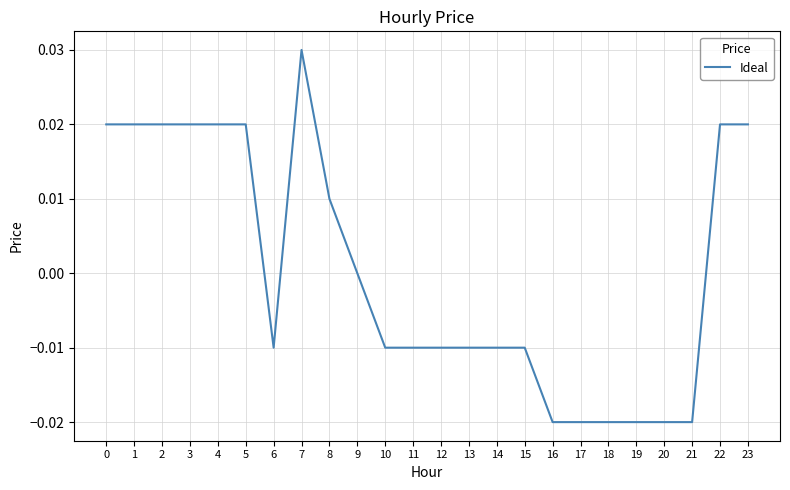

True or false: the data shows -0.0 at 6.

True